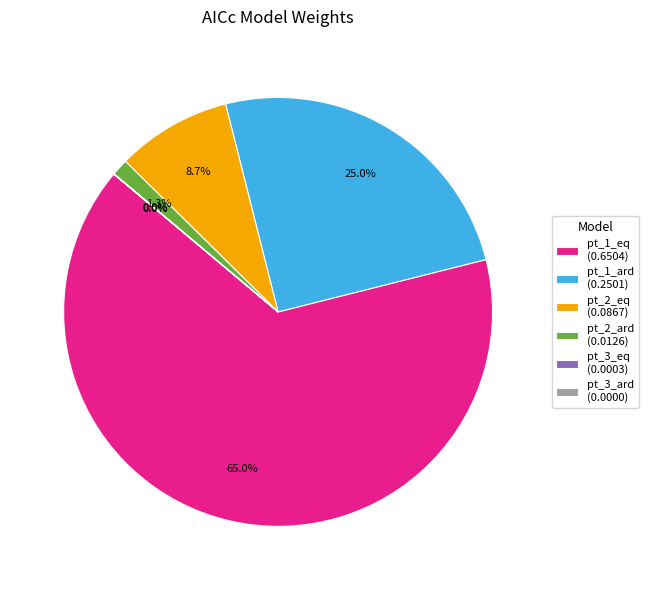

Is there a majority slice in this chart?

Yes